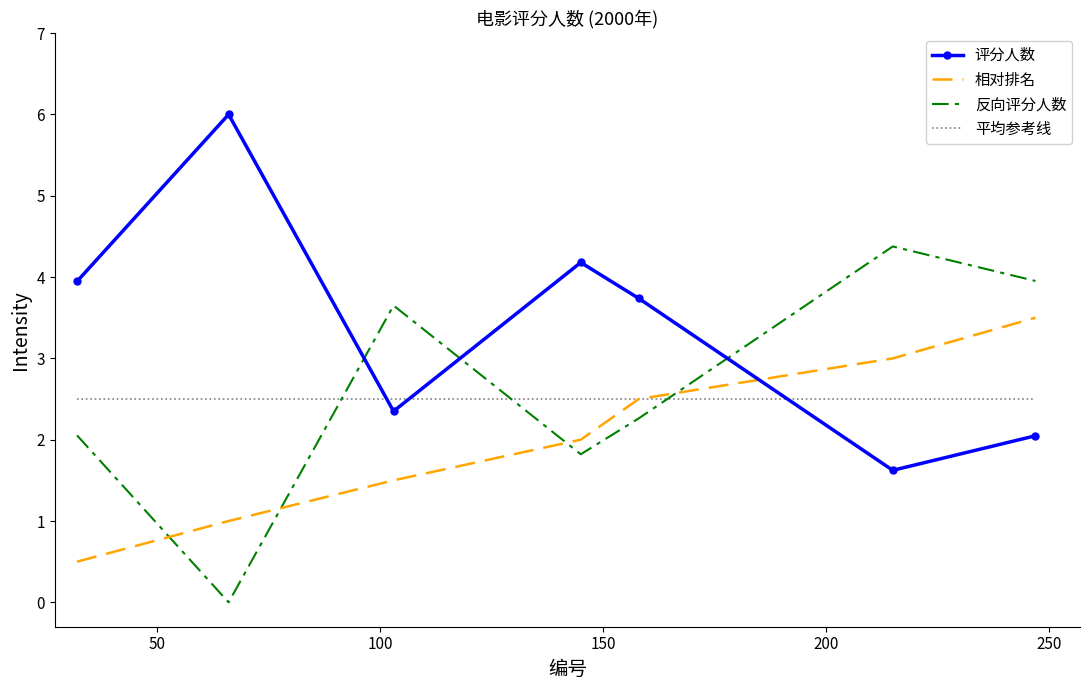

What is the maximum value shown in the chart?

6.0